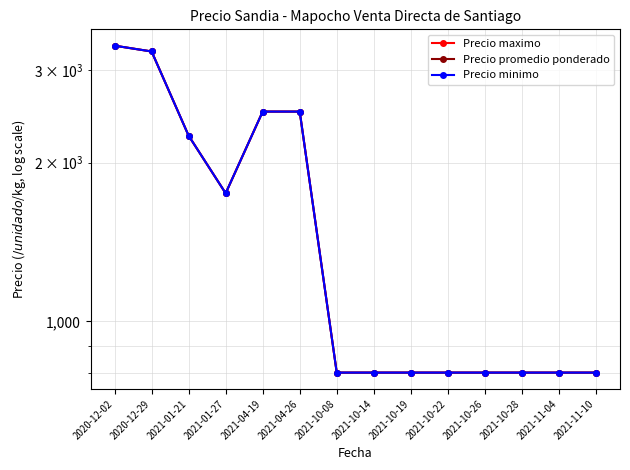

How many data points in Precio minimo are above 800?

6